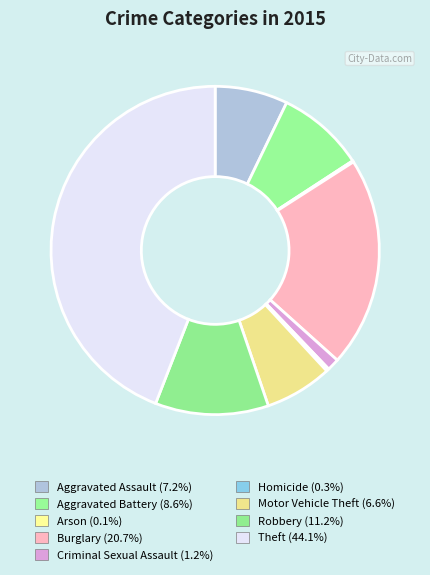

How much of the chart is everything except Robbery?

88.8%